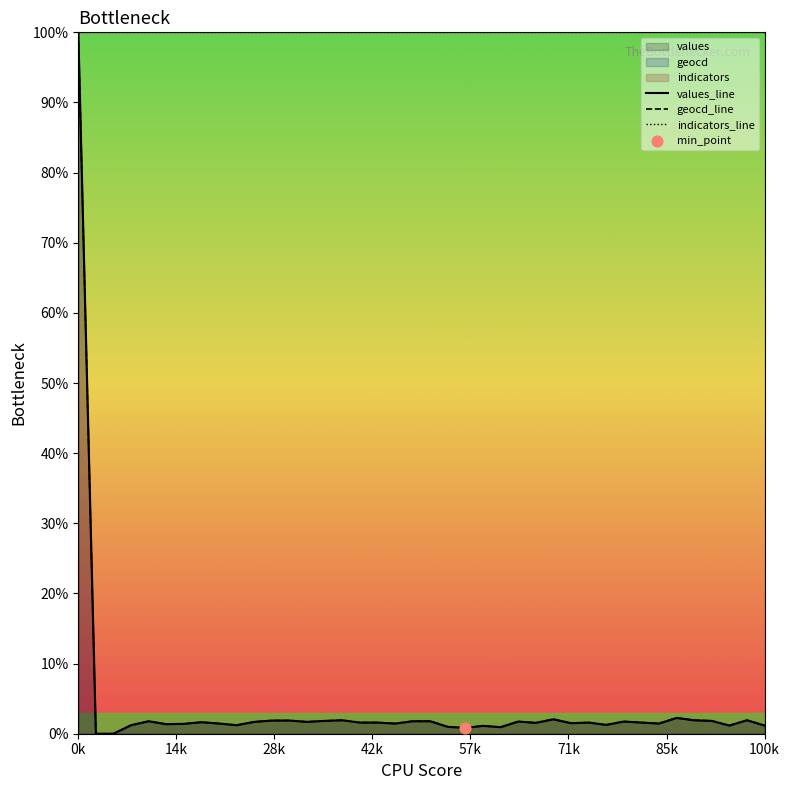

What are all the series names shown in the legend?

values_line, geocd_line, indicators_line